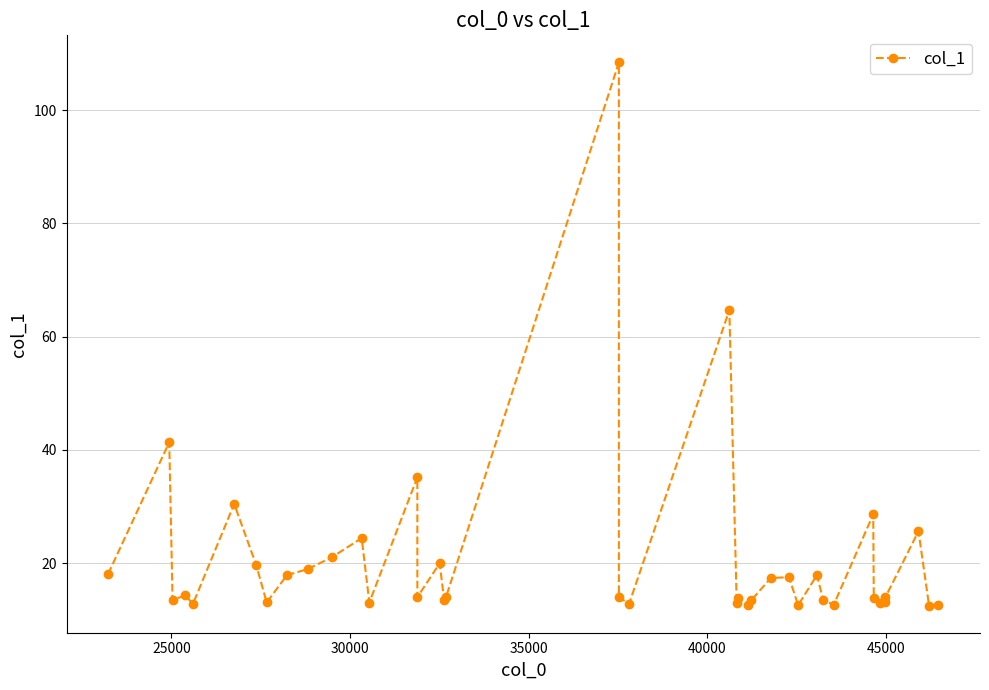

How many lines are shown in the chart?

1